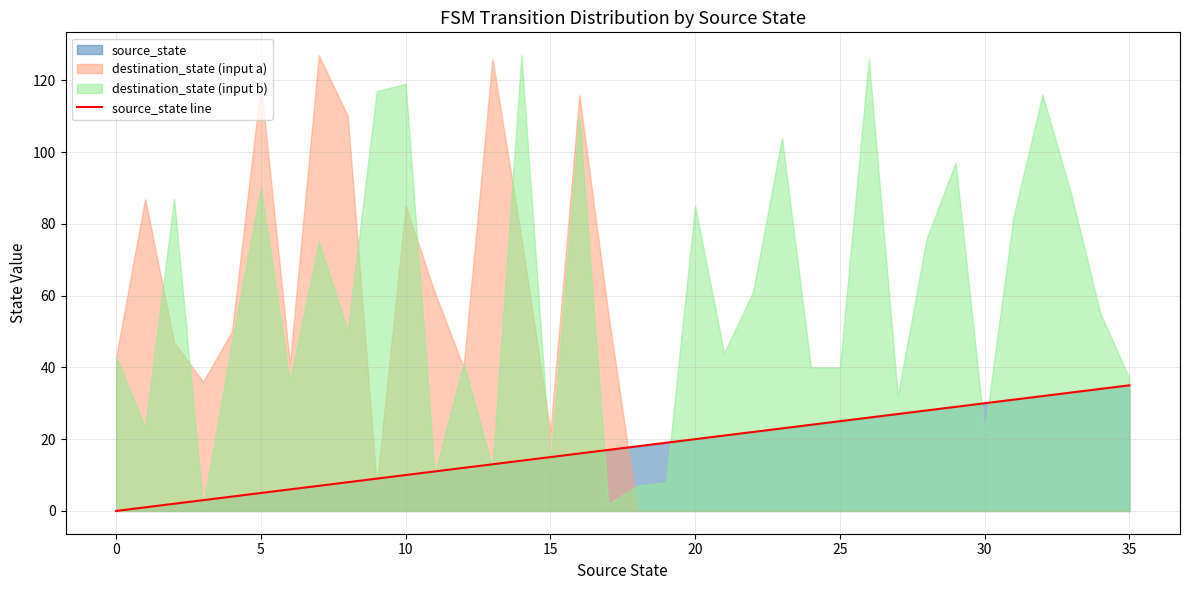

Reading left to right, transcribe all the data shown in this chart.

0	1	2	3	4	5	6	7	8	9	10	11	12	13	14	15	16	17	18	19	20	21	22	23	24	25	26	27	28	29	30	31	32	33	34	35